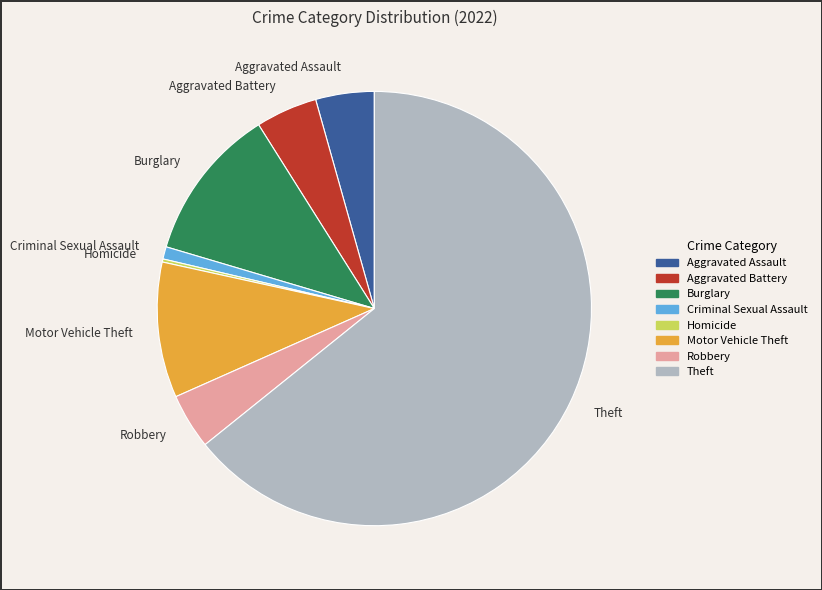

Is the sum of Aggravated Assault and Burglary greater than half?

No